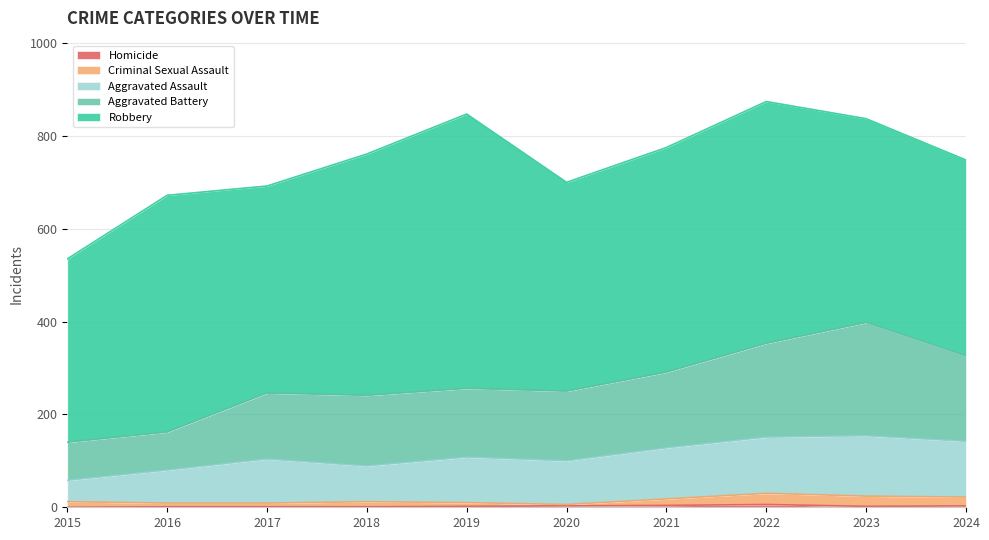

True or false: Homicide has a value of 1 at 2017.

True